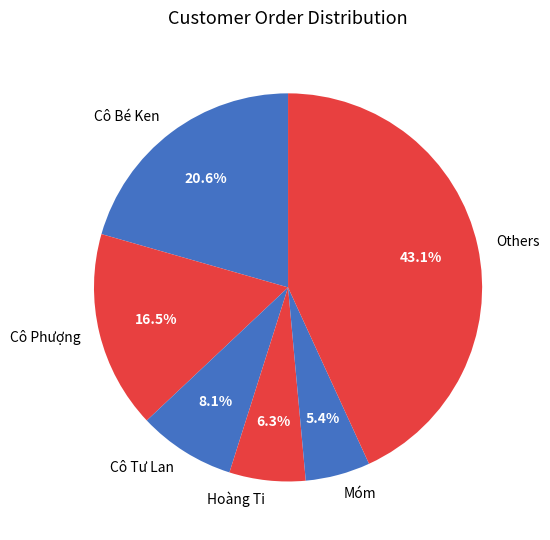

Does any single category account for the majority?

No